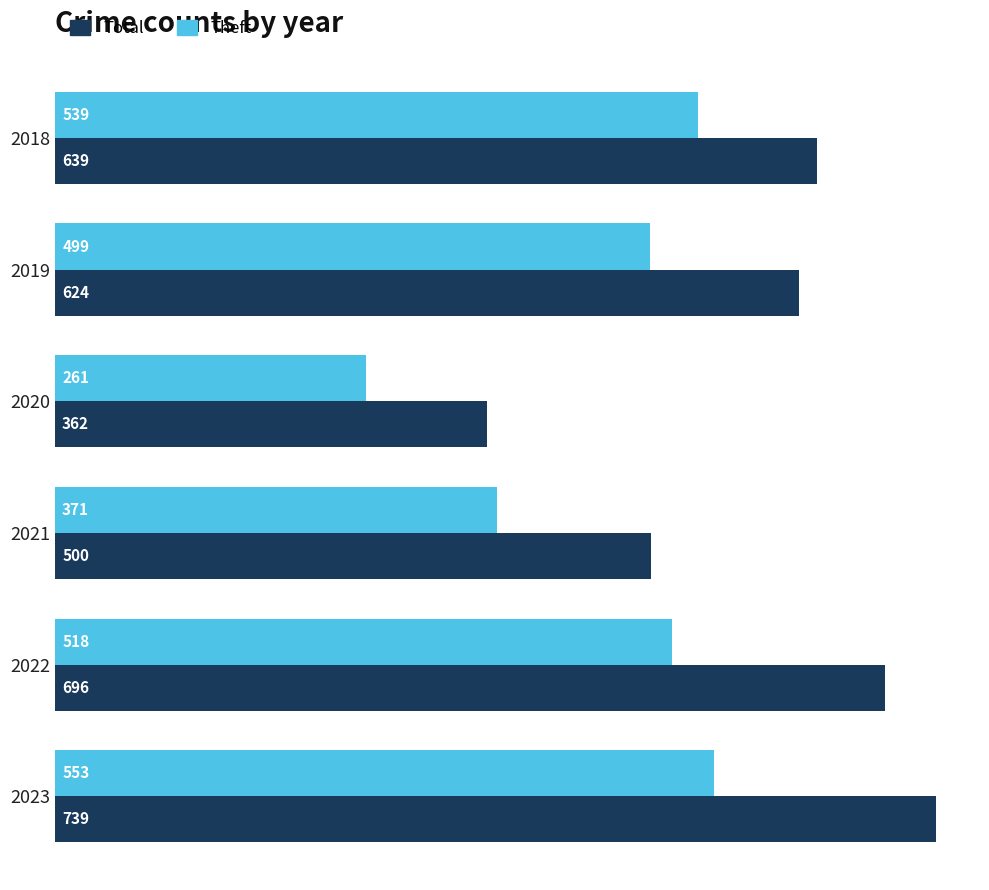

How many data points in Total are less than 639?

3